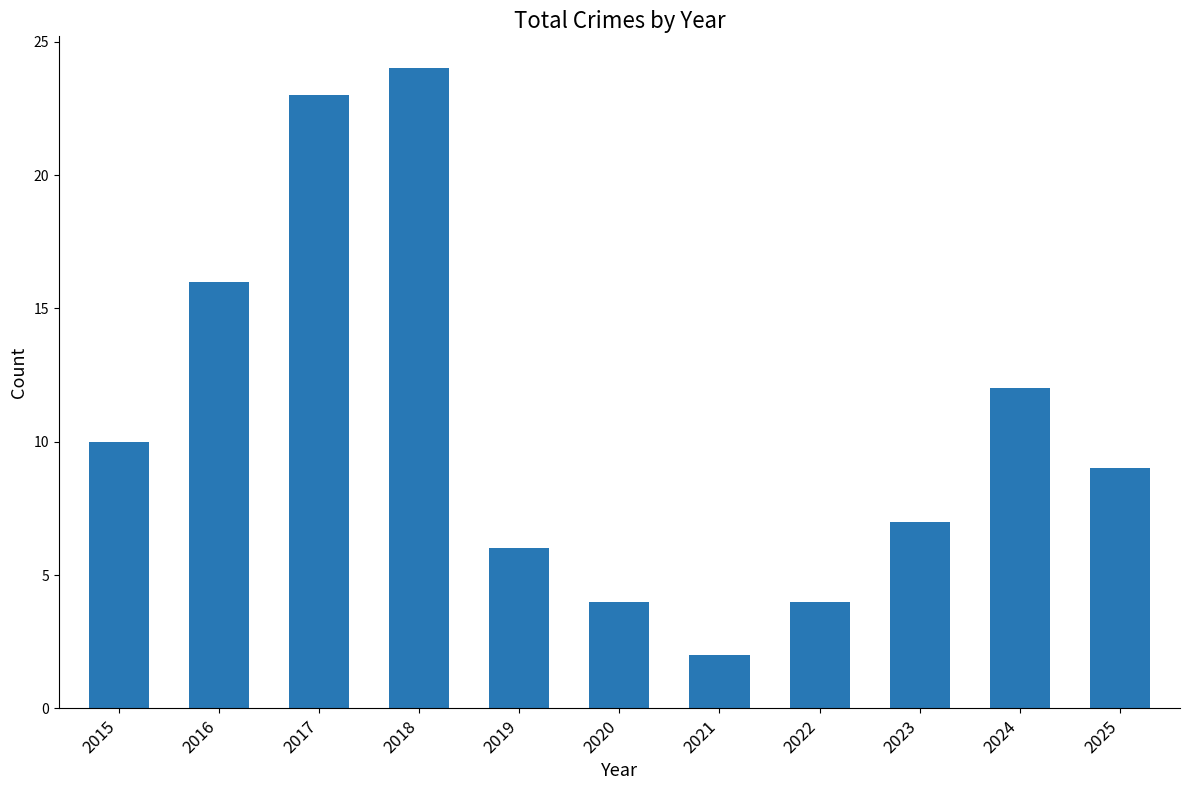

What is the difference between the maximum and minimum values?

22